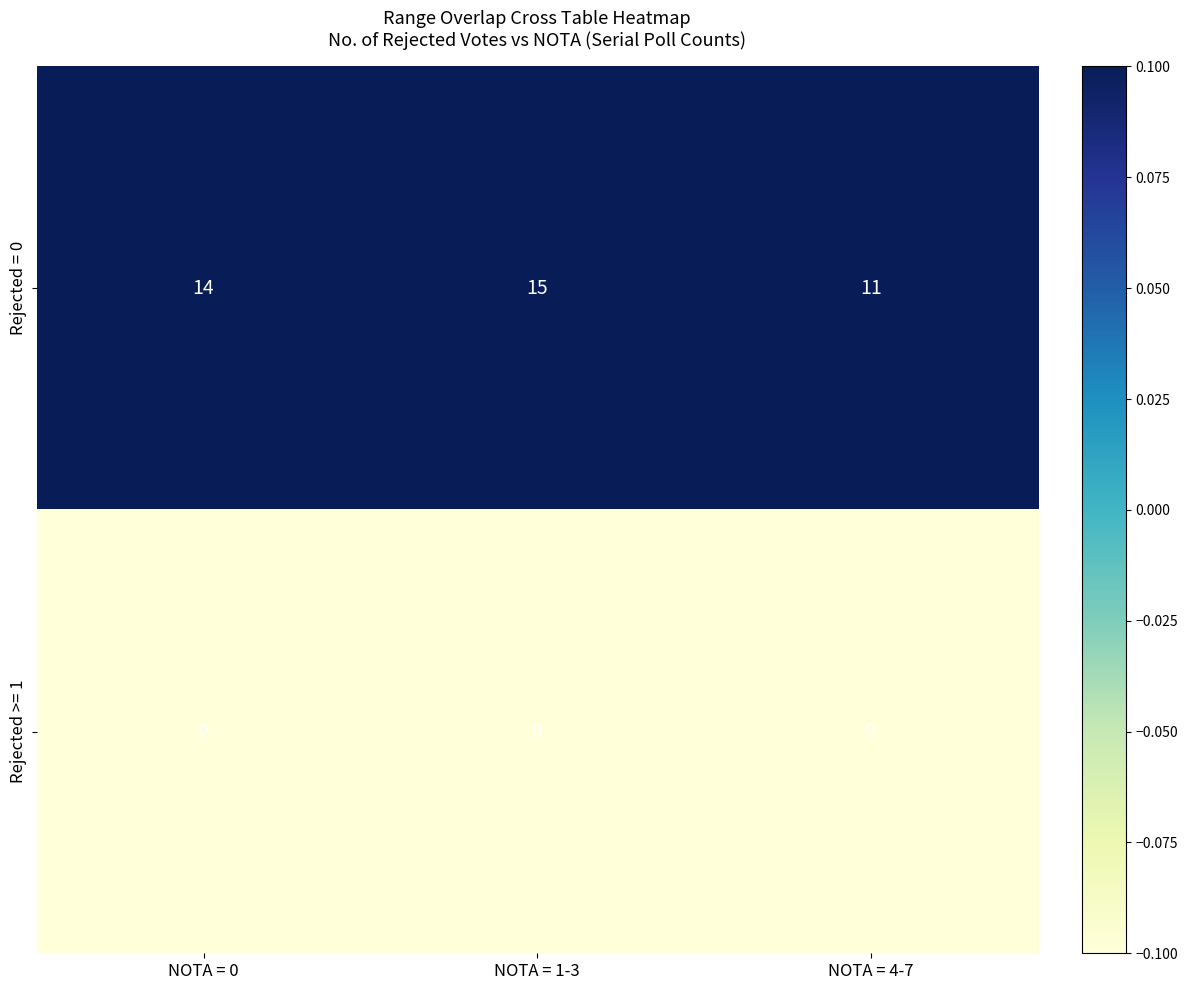

What is the sum of the Rejected = 0 values at NOTA = 0 and NOTA = 4-7?

25